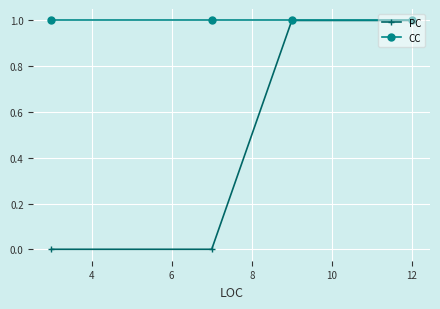

Rank the series by their average value, from highest to lowest.

CC, PC